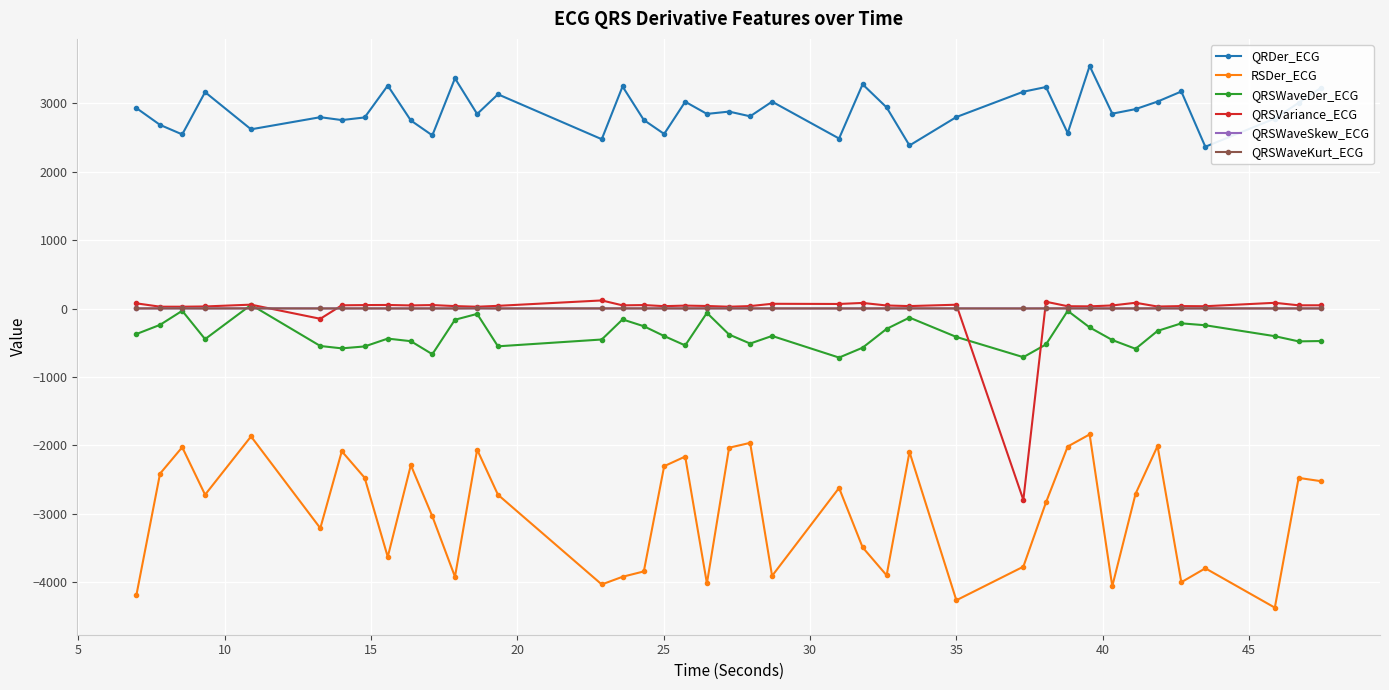

Does the chart have visible grid lines?

Yes